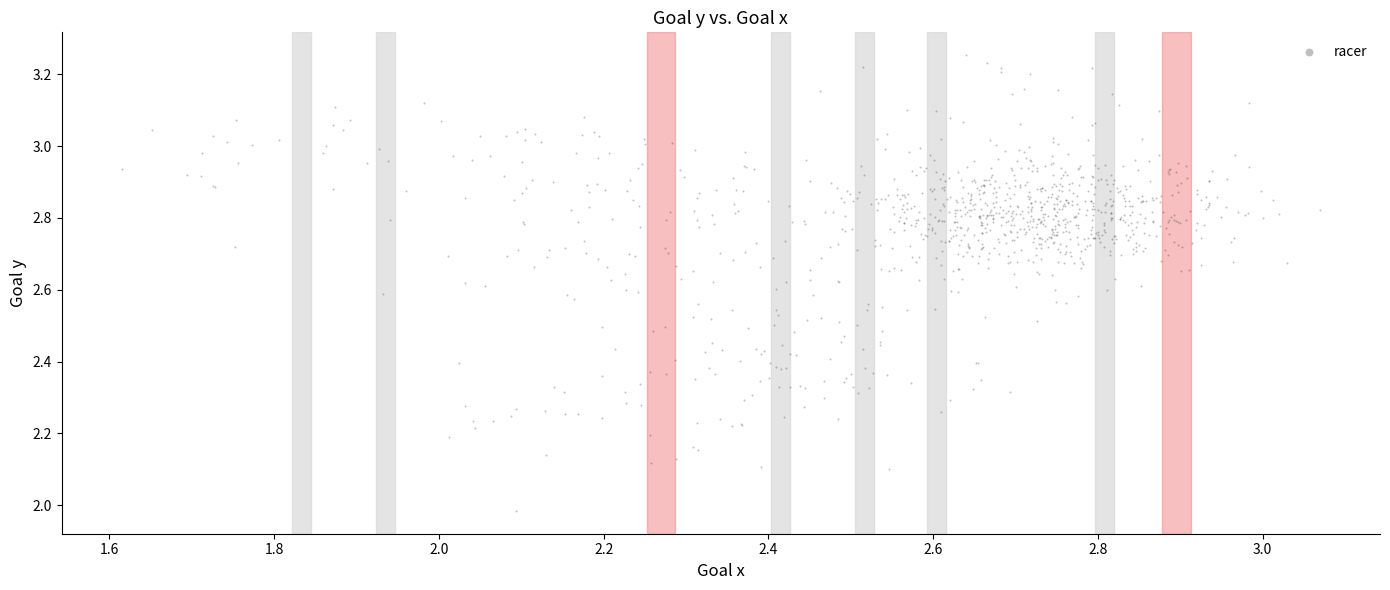

What is the range of Y values (max minus min)?

1.3